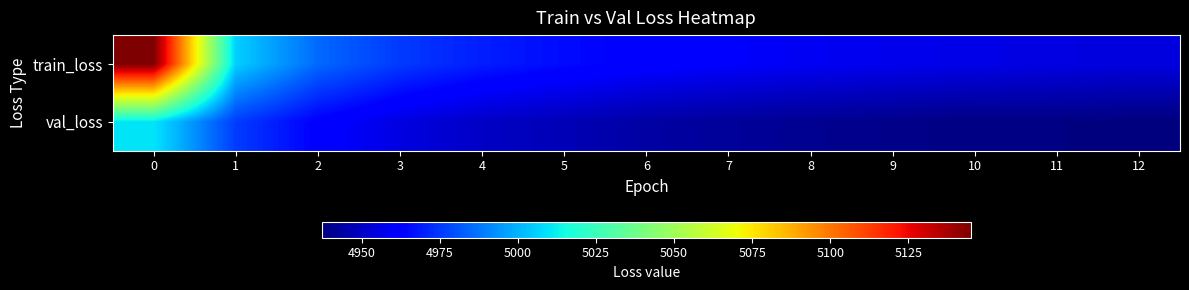

Which series changed the most between 2 and 8?

train_loss